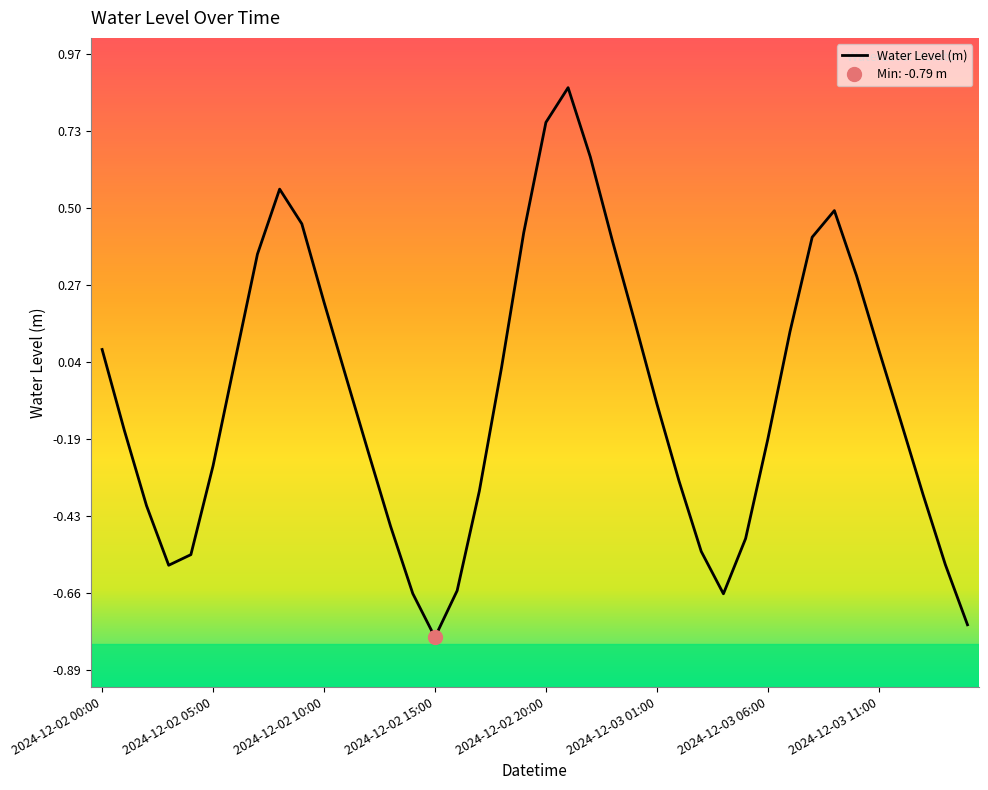

What position from the right is 27?

13